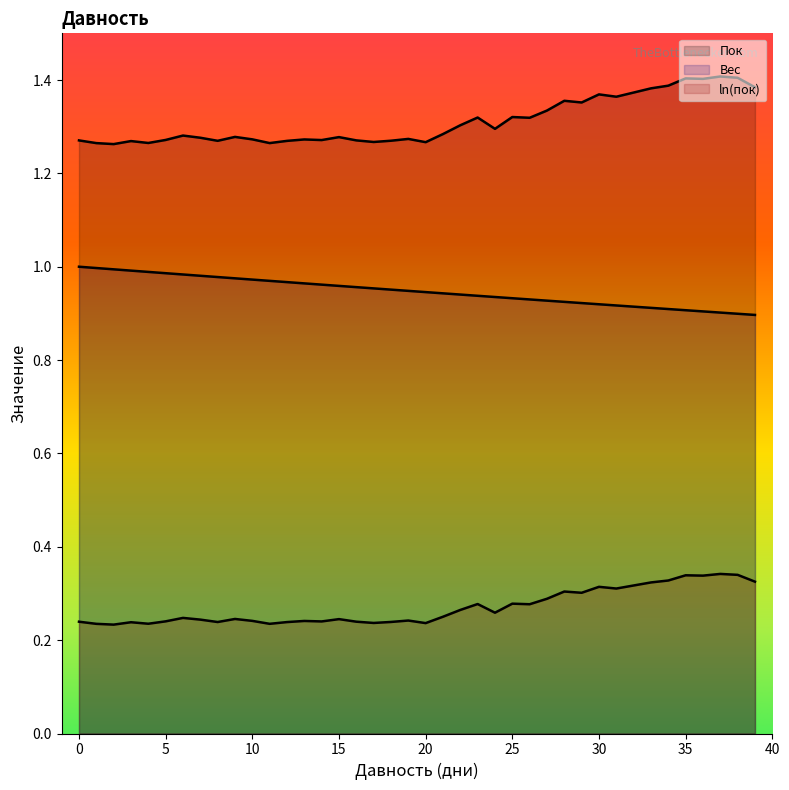

What is the value of the ln(пок) point at the 28th from the left?

0.3